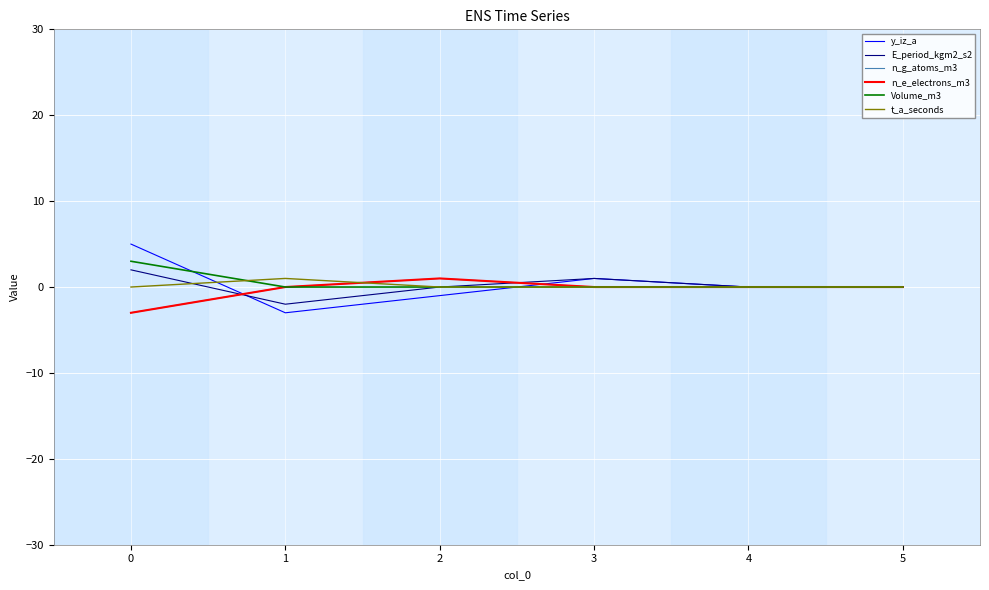

Does the chart have visible grid lines?

Yes